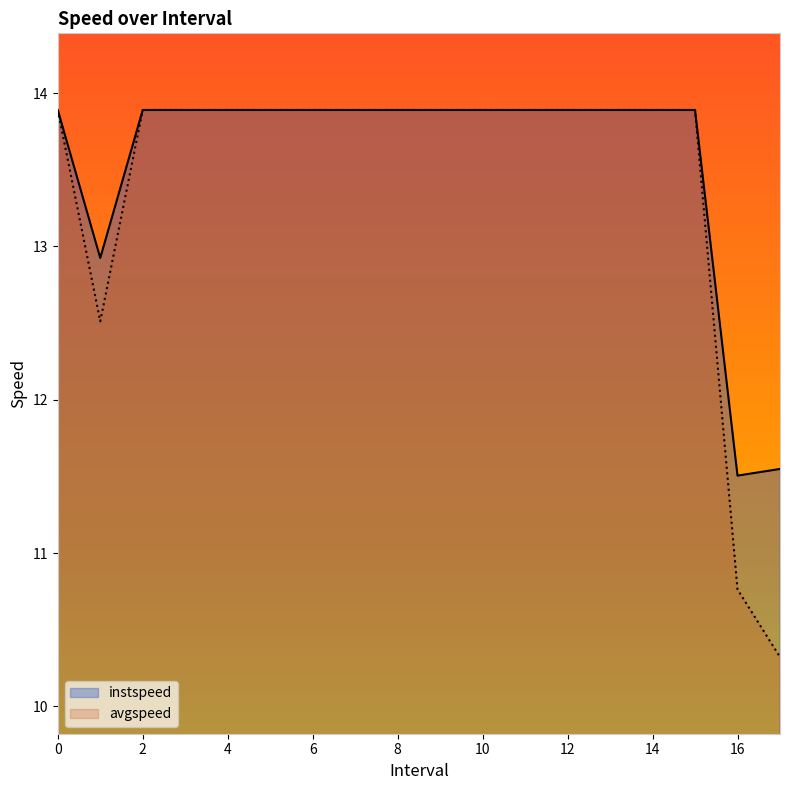

How many lines are shown in the chart?

2